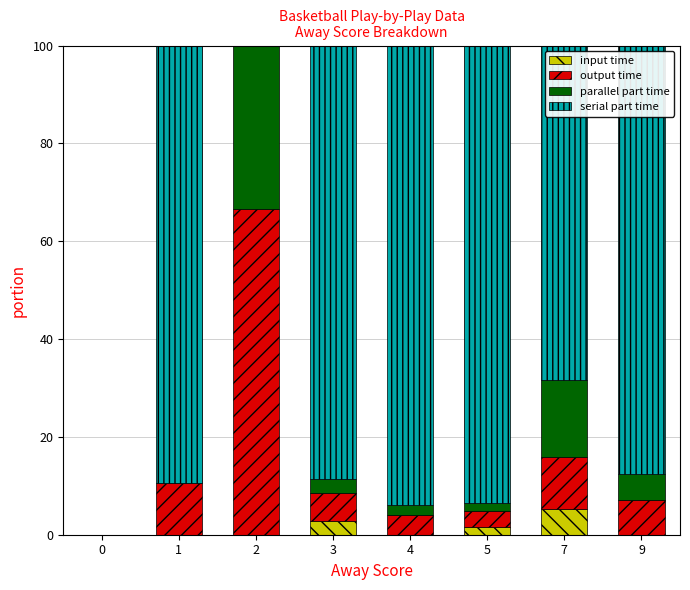

What is the total value across all series at 2?

100.0